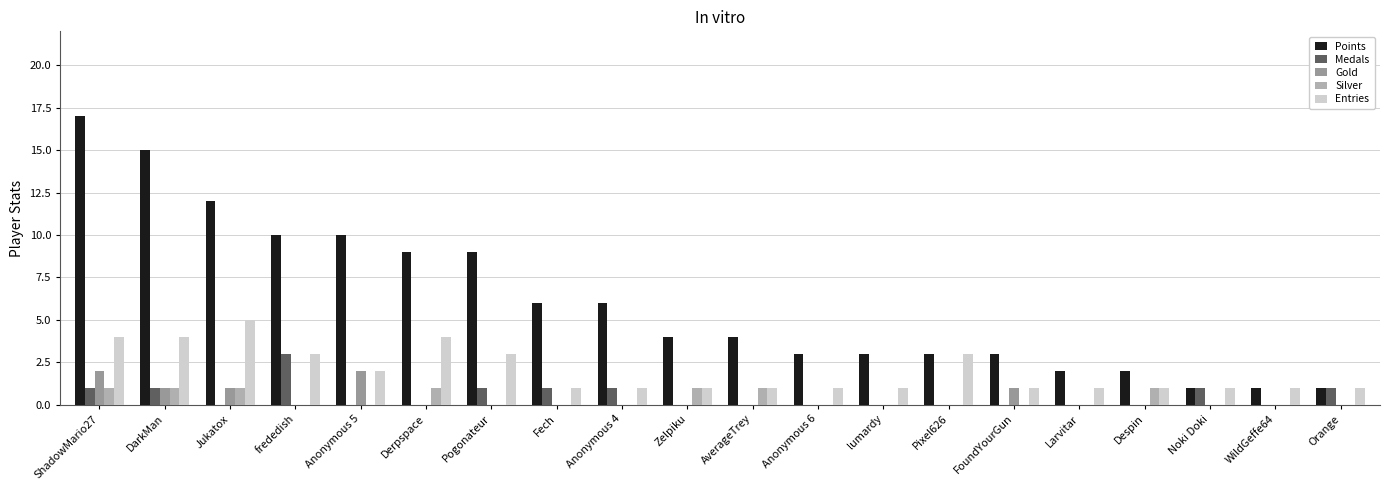

What is the value of the Entries bar at the 14th from the left?

3